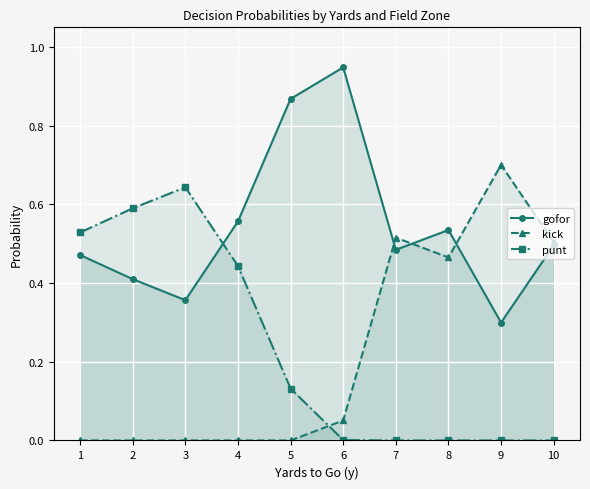

True or false: punt has a value of 0.9 at 2.

False